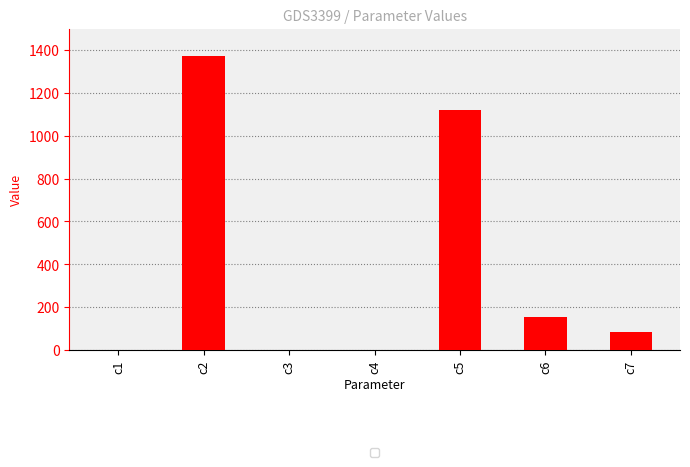

Are the bars horizontal?

No